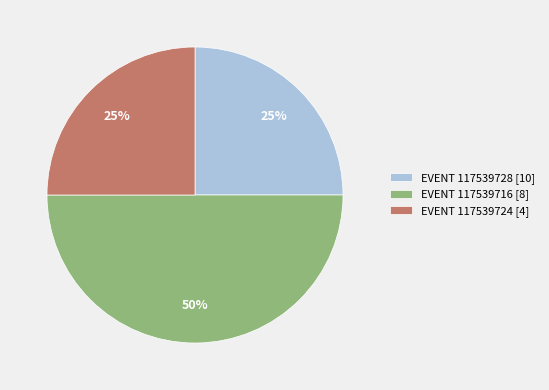

How many segments does this pie chart have?

3